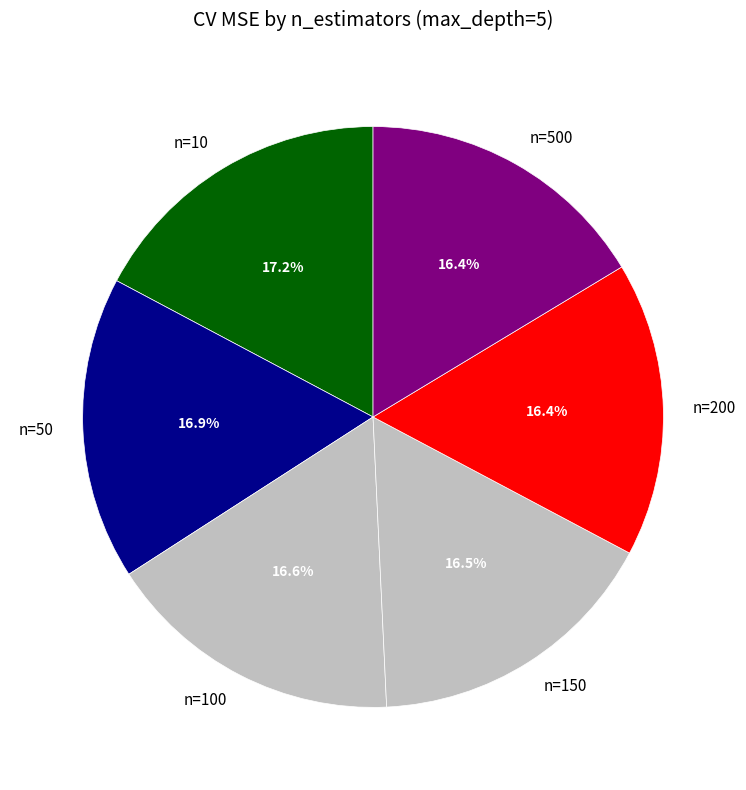

Does any single category account for the majority?

No